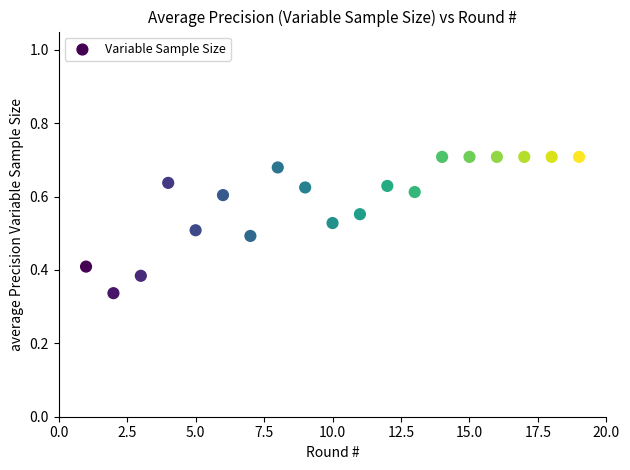

What is the range of X values (max minus min)?

18.0